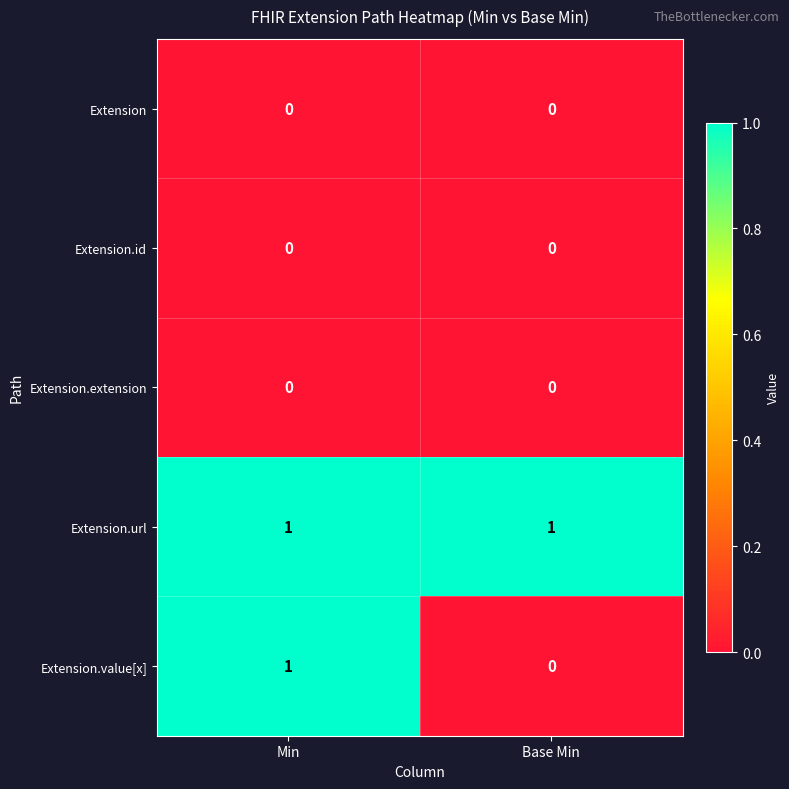

Which series changed the most between Min and Base Min?

Extension.value[x]